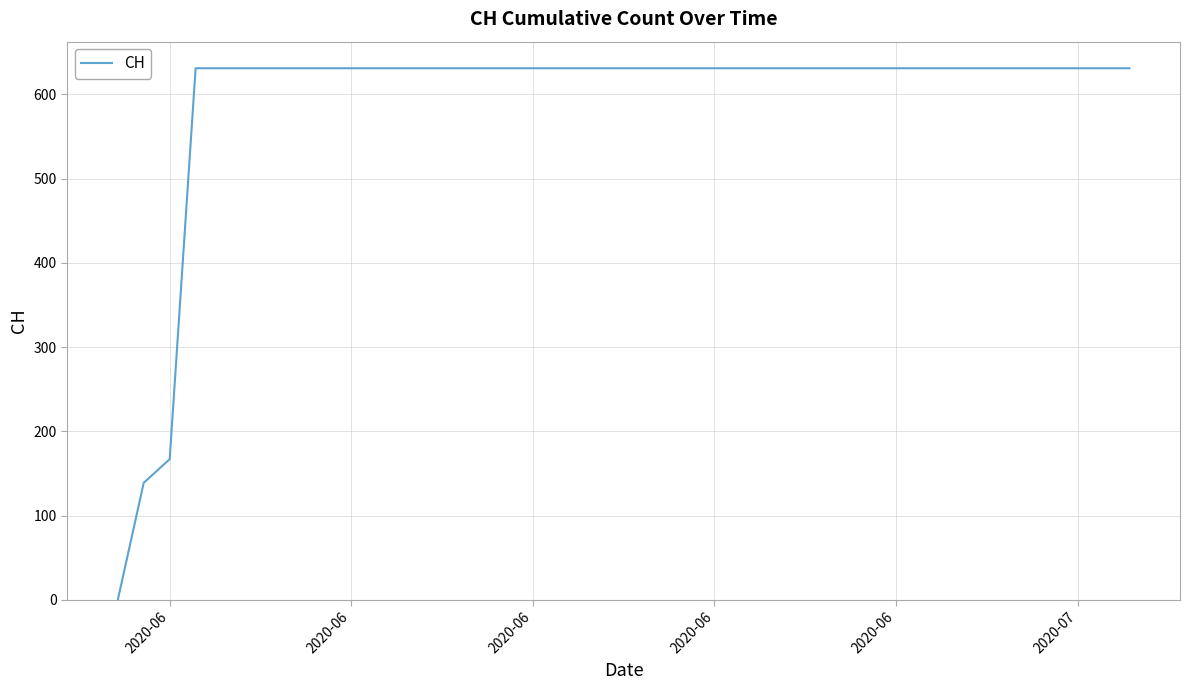

What is the average value?

591